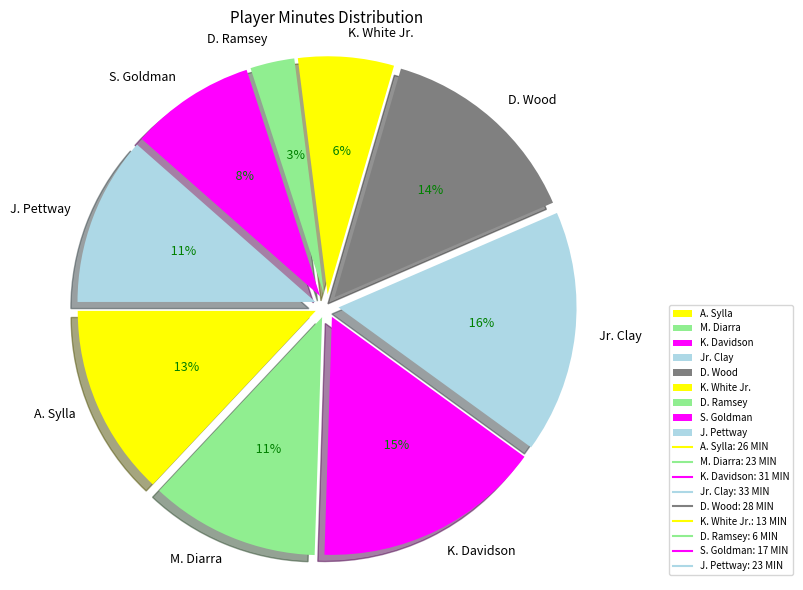

To the nearest percent, what is the average slice percentage?

11%